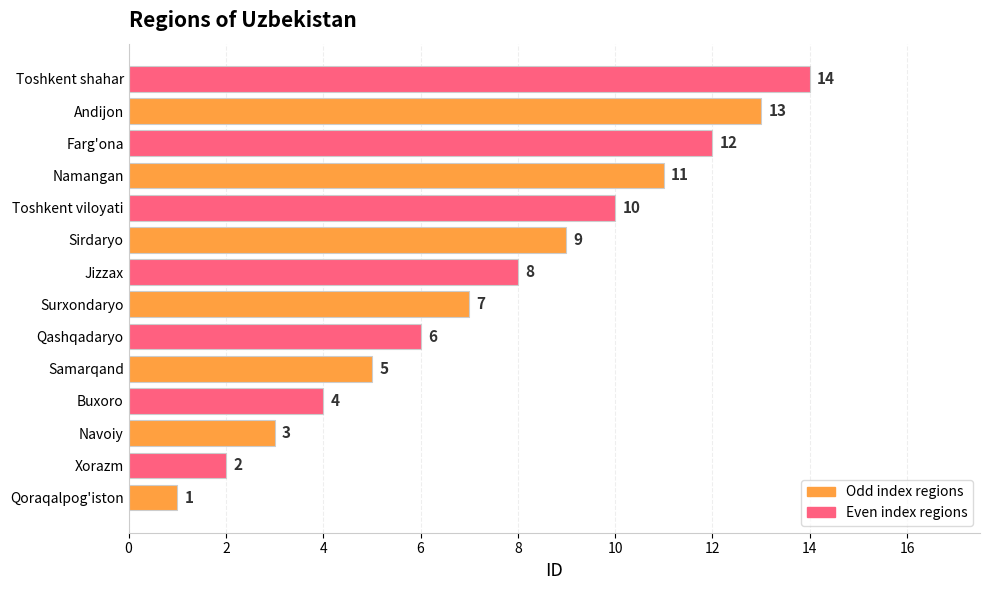

What is the average value?

8